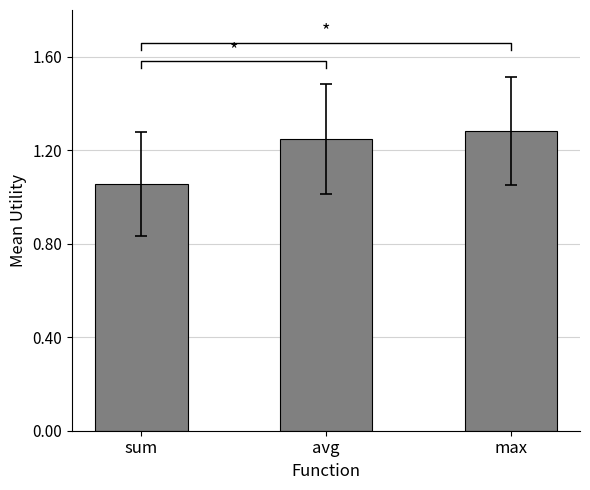

What is the difference between the maximum and minimum values?

0.2